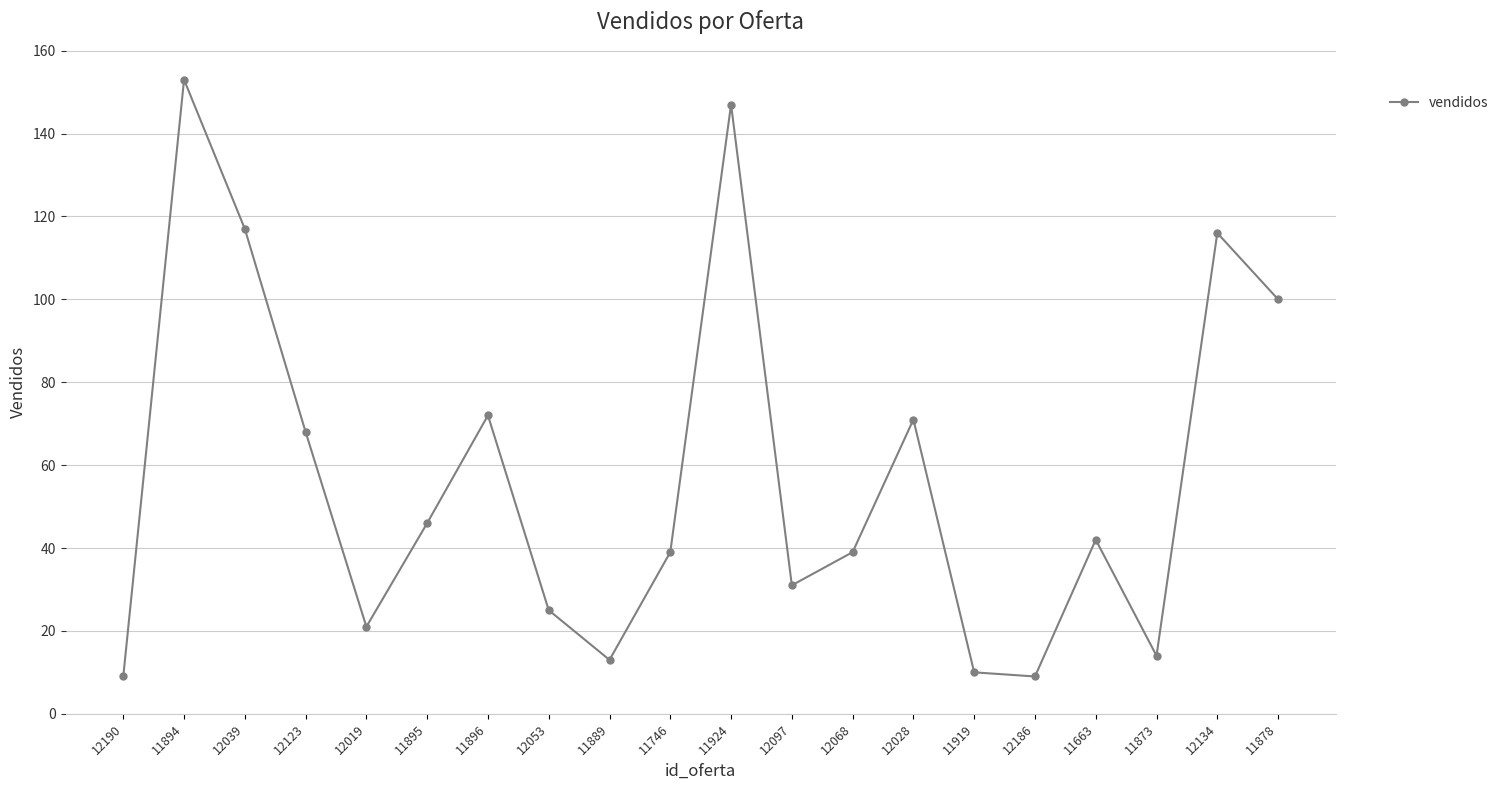

How many data points are less than 42?

10